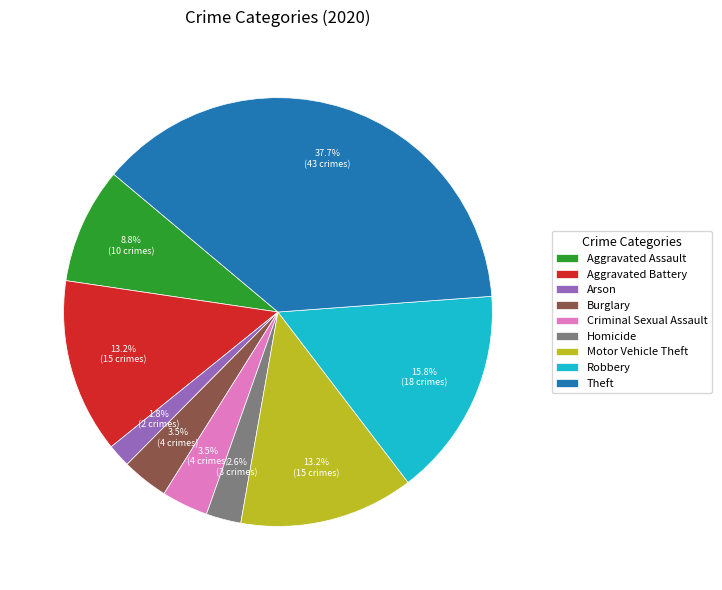

Which has a higher value, Theft or Homicide?

Theft